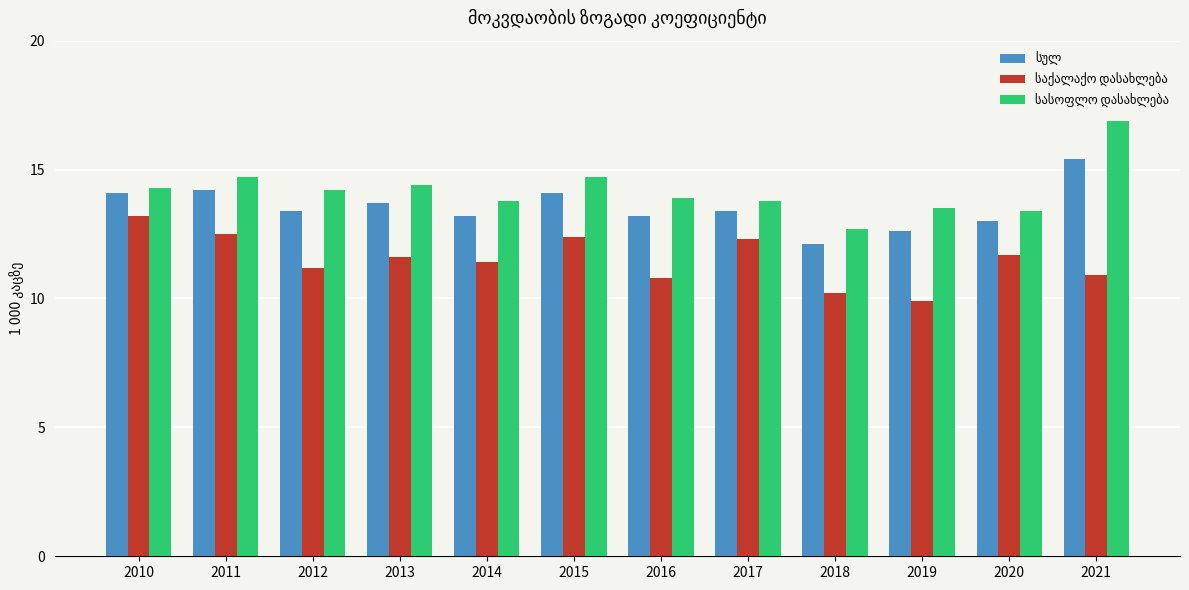

At which category does the chart reach its peak across all series?

2021